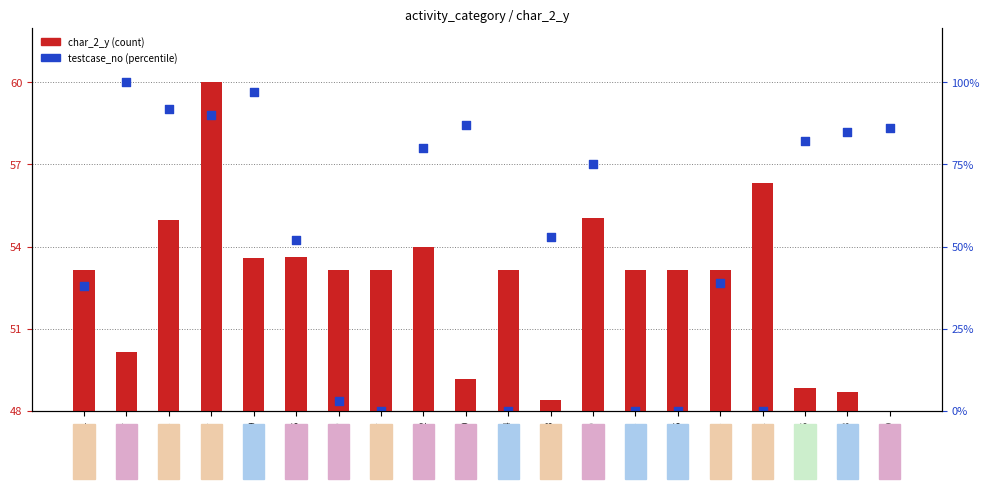

What is the ratio of the value at 757458 to the value at 2125920?

1.0